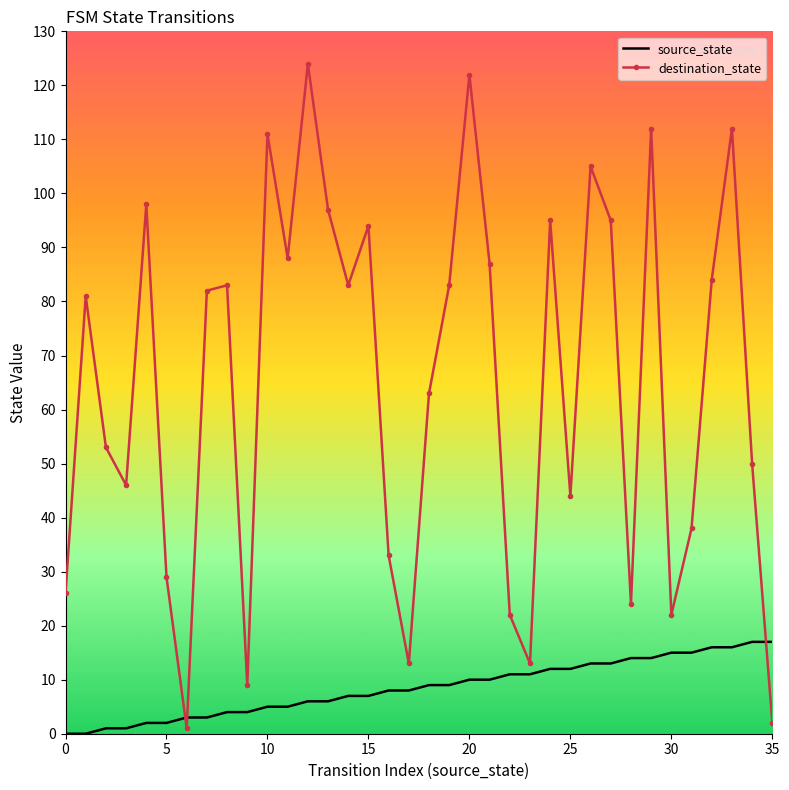

Which series has the largest range (max minus min)?

destination_state